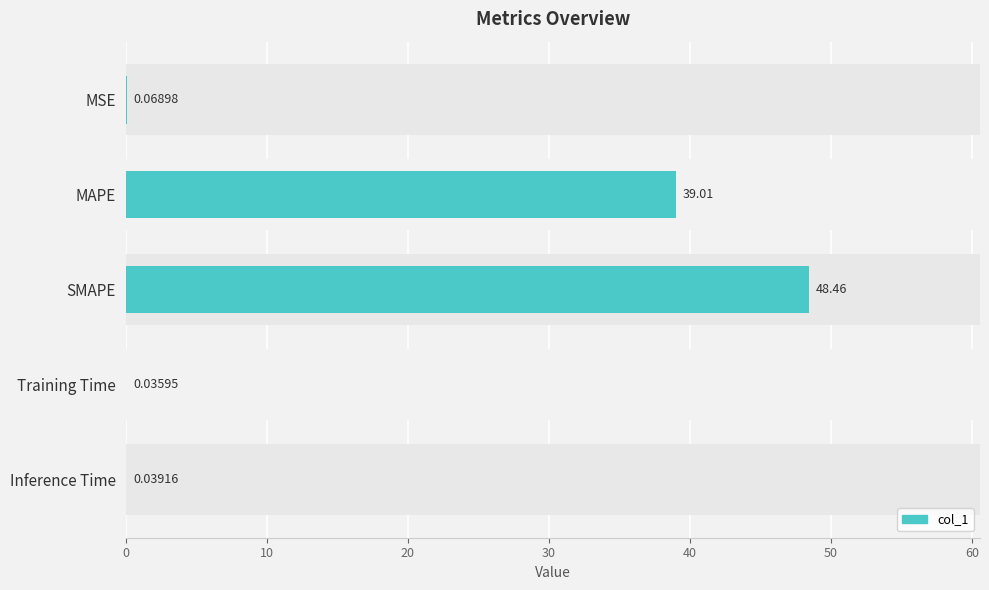

Does the chart contain stacked bars?

No